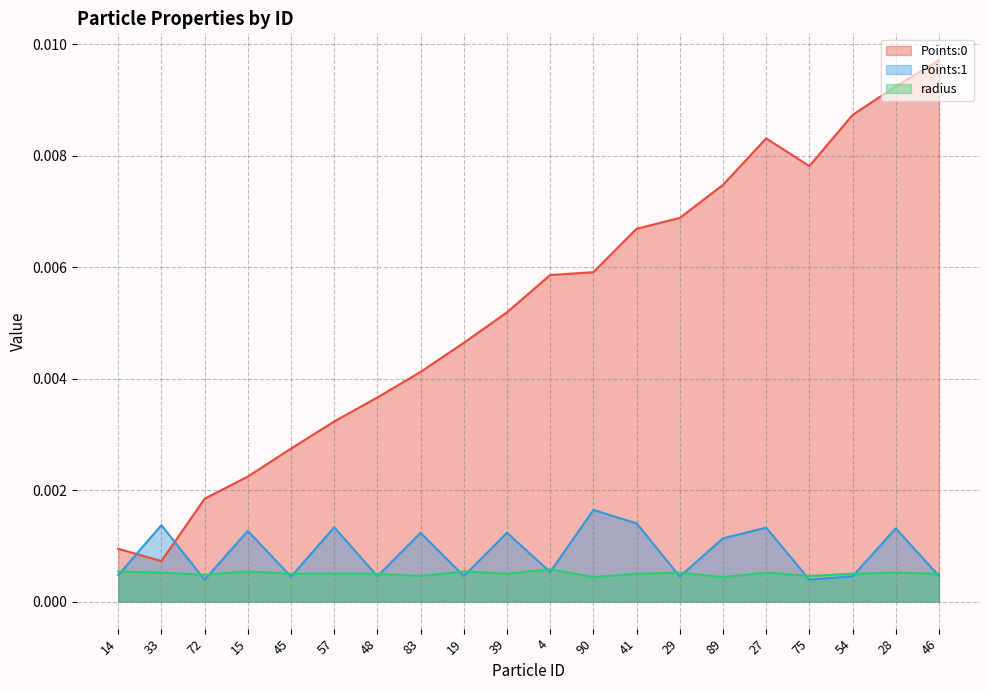

Count the number of data series in this chart.

3